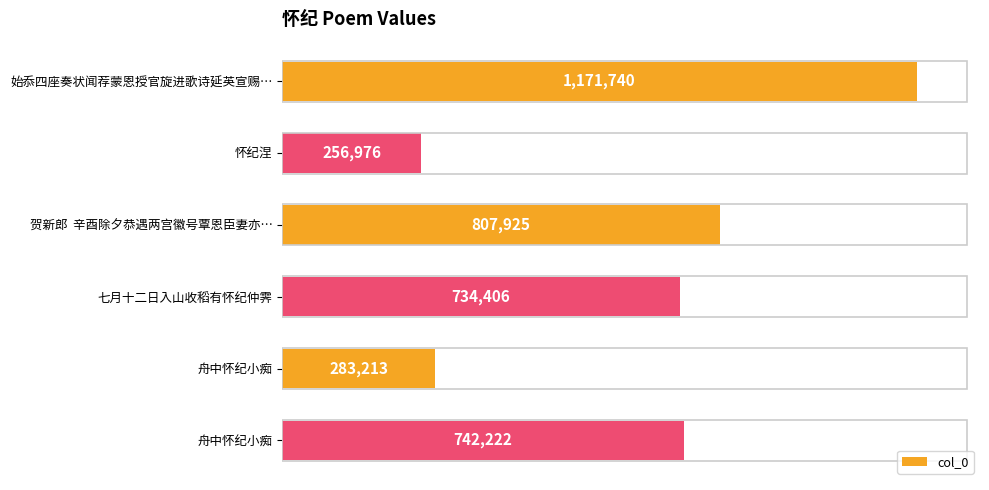

Does the chart contain any negative values?

No